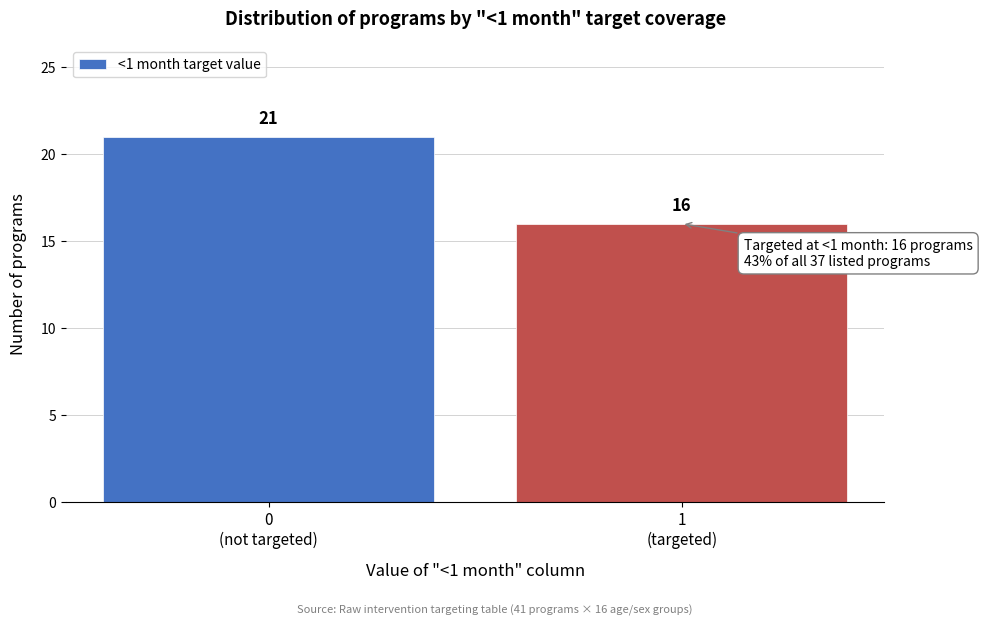

Reading right to left, transcribe all the data shown in this chart.

16	21